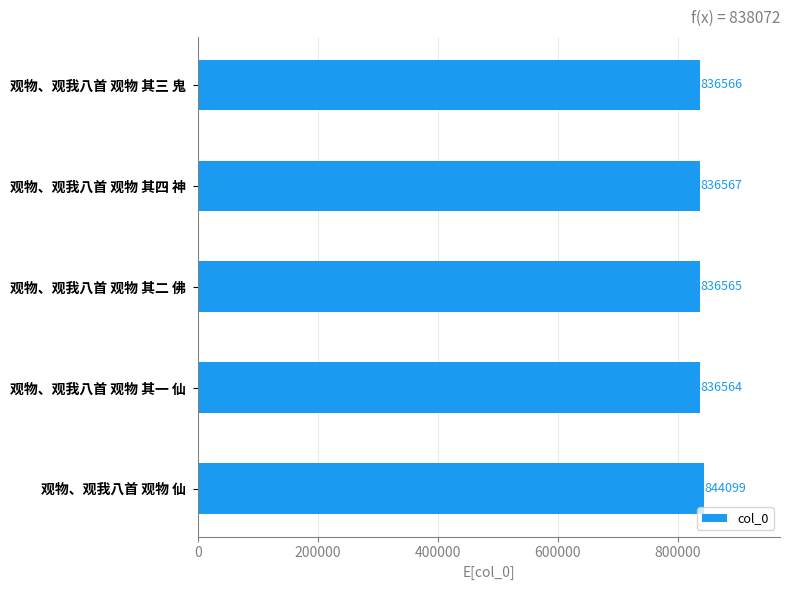

What is the average value?

838072